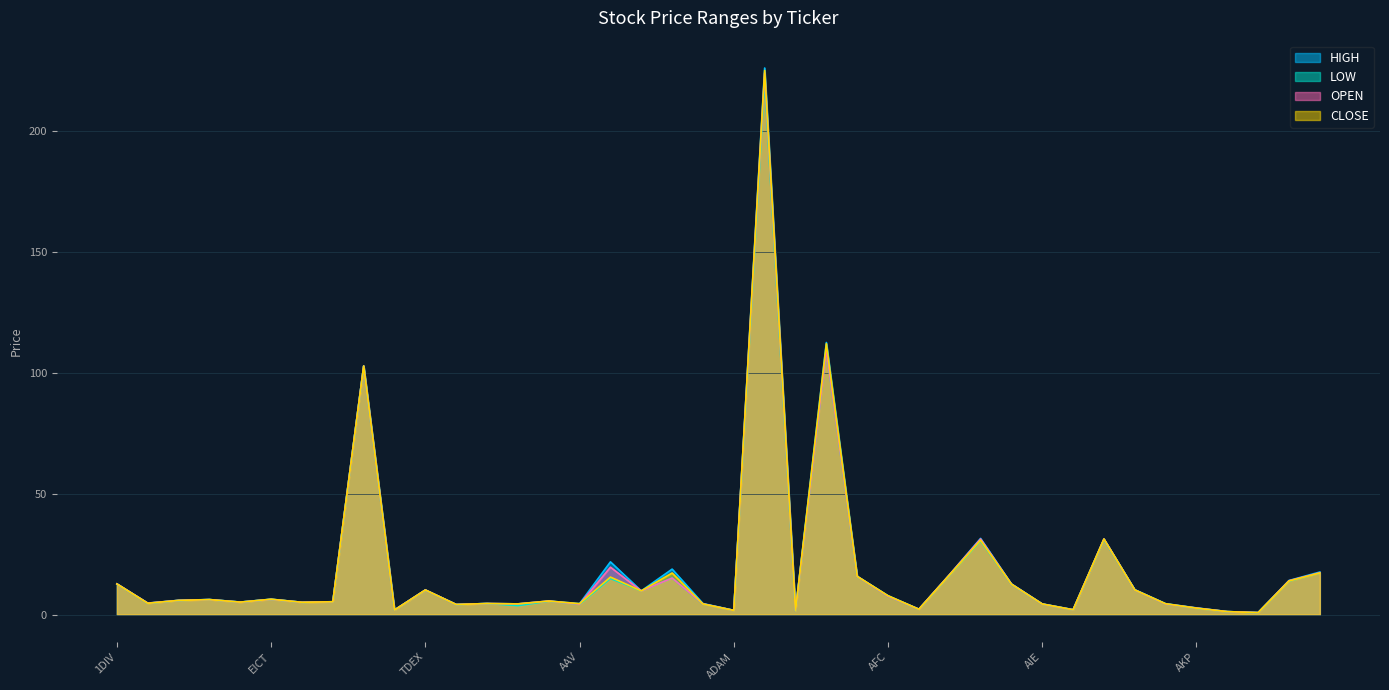

How many interior local valleys does the LOW series have?

13